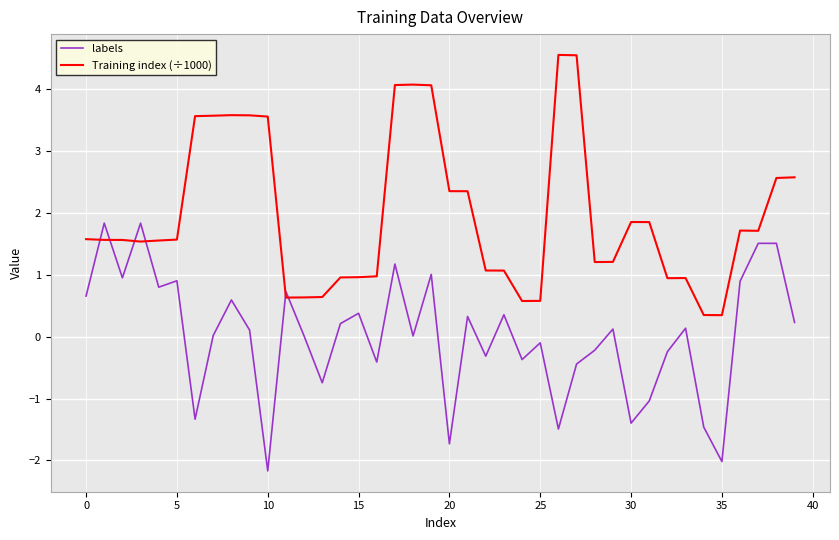

What is the difference between the maximum and minimum values in the labels series?

4.0